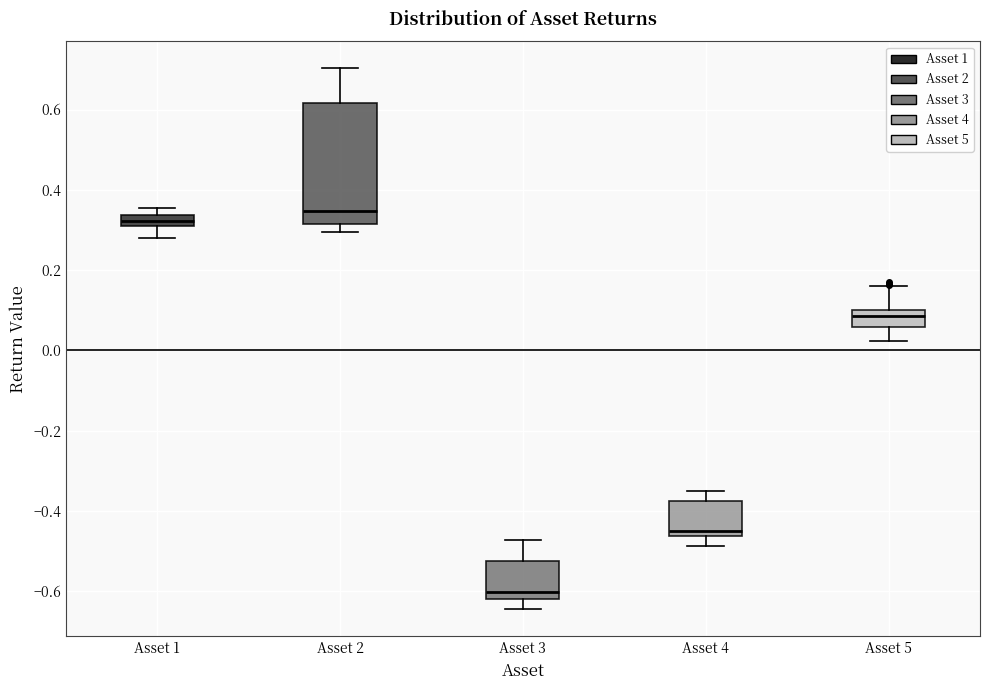

Where is the upper edge of the box for Asset 2 on the y-axis? The values are not printed on the chart, so give them approximately, as read against the axis.

0.62